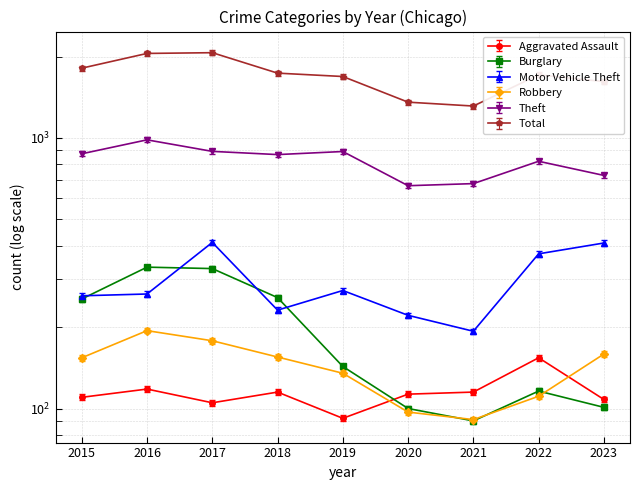

How many values in the Aggravated Assault series are below 113?

4